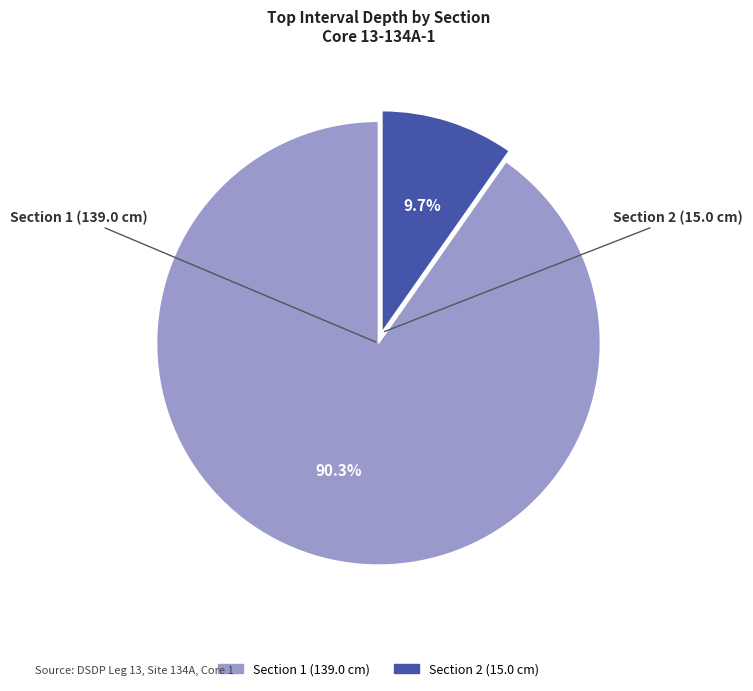

Which slice is the smallest?

Section 2 (15.0 cm)